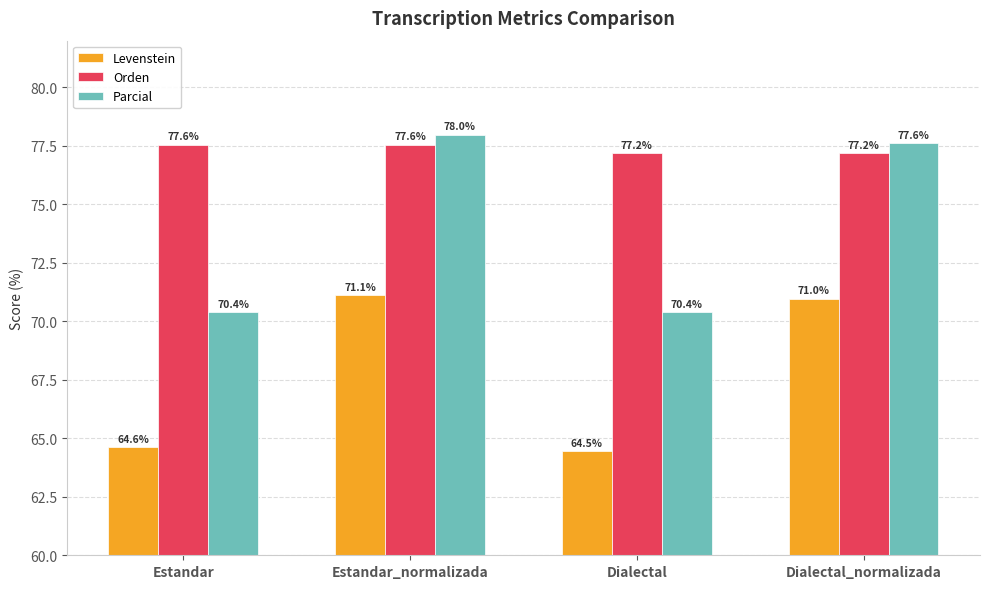

At which category is the sum across all series the highest?

Estandar_normalizada